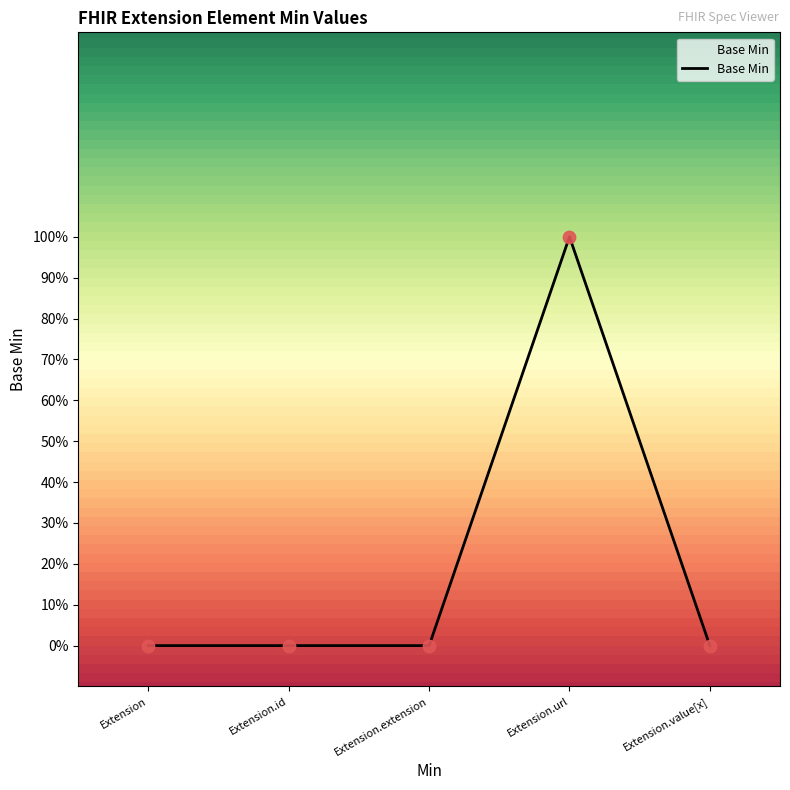

Between Extension.url and Extension.id, which is larger?

Extension.url